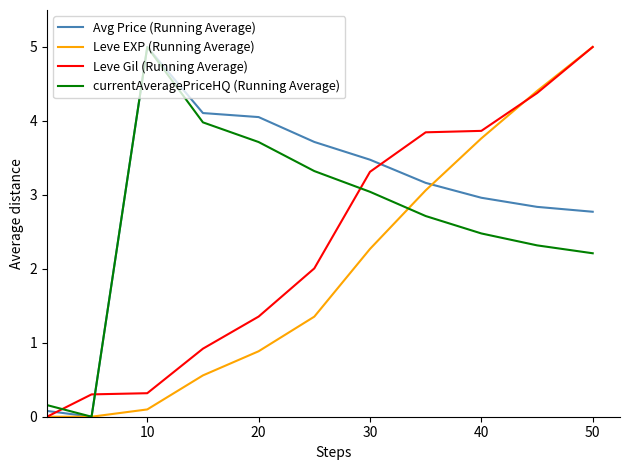

What is the highest value of the Leve EXP (Running Average) series?

5.0